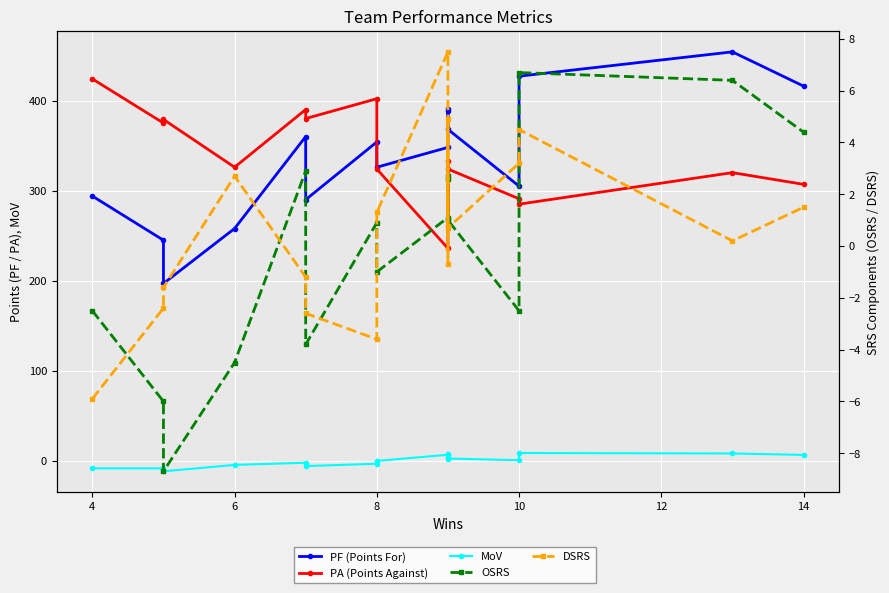

Rank the series by their maximum value, from highest to lowest.

PF (Points For), PA (Points Against), MoV, DSRS, OSRS